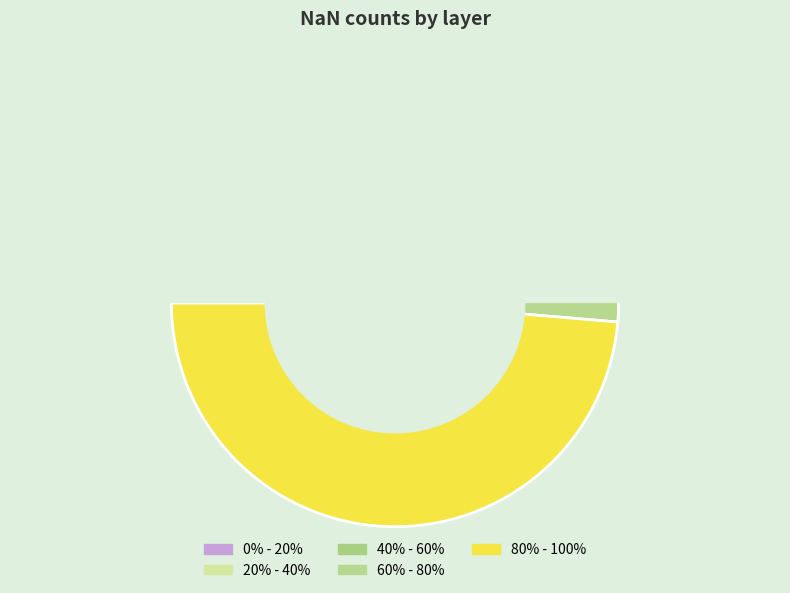

How many segments does this pie chart have?

5